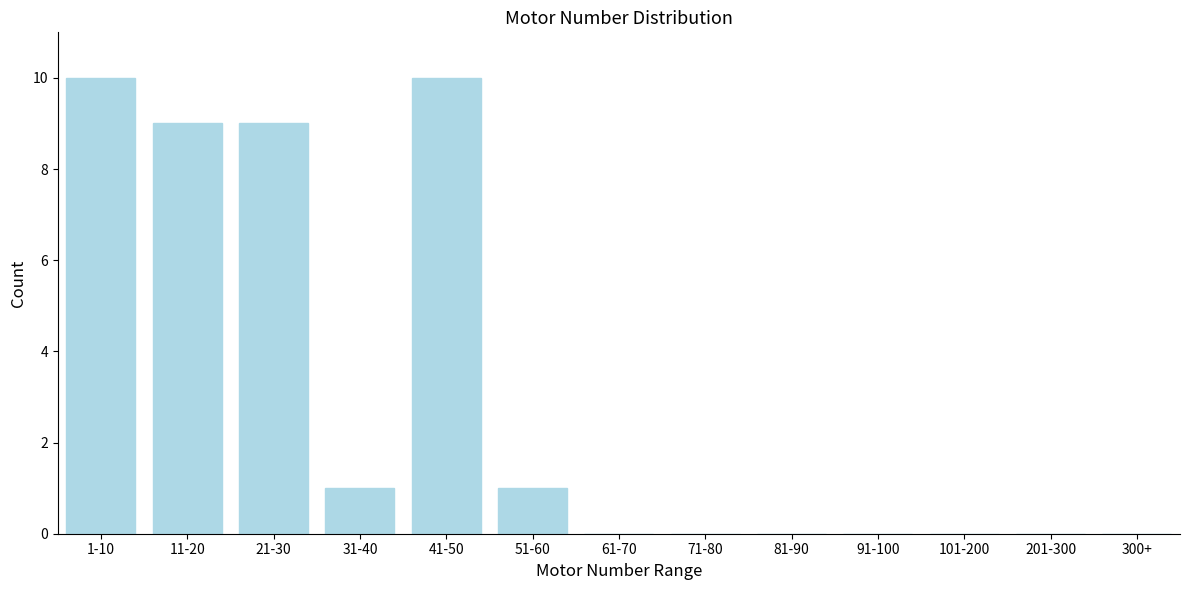

Reading left to right, transcribe all the data shown in this chart.

1-10=10	11-20=9	21-30=9	31-40=1	41-50=10	51-60=1	61-70=0	71-80=0	81-90=0	91-100=0	101-200=0	201-300=0	300+=0